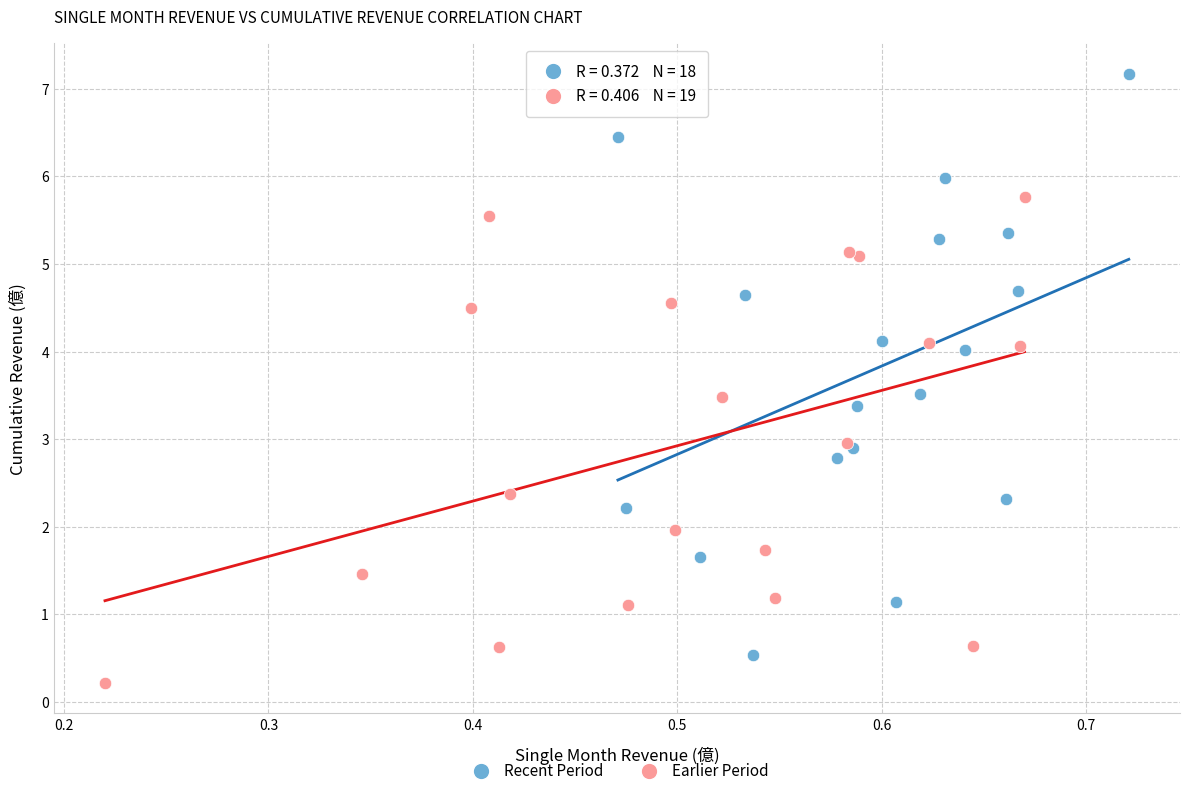

What are all the series names shown in the legend?

Recent Period, Earlier Period